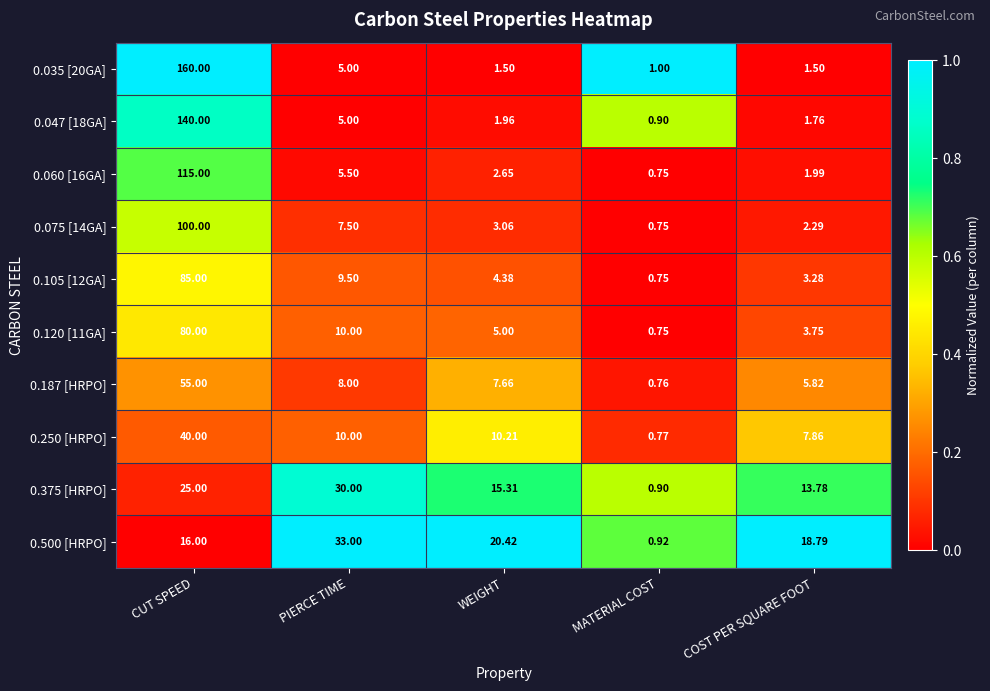

Which series has the widest spread of values?

0.035 [20GA]